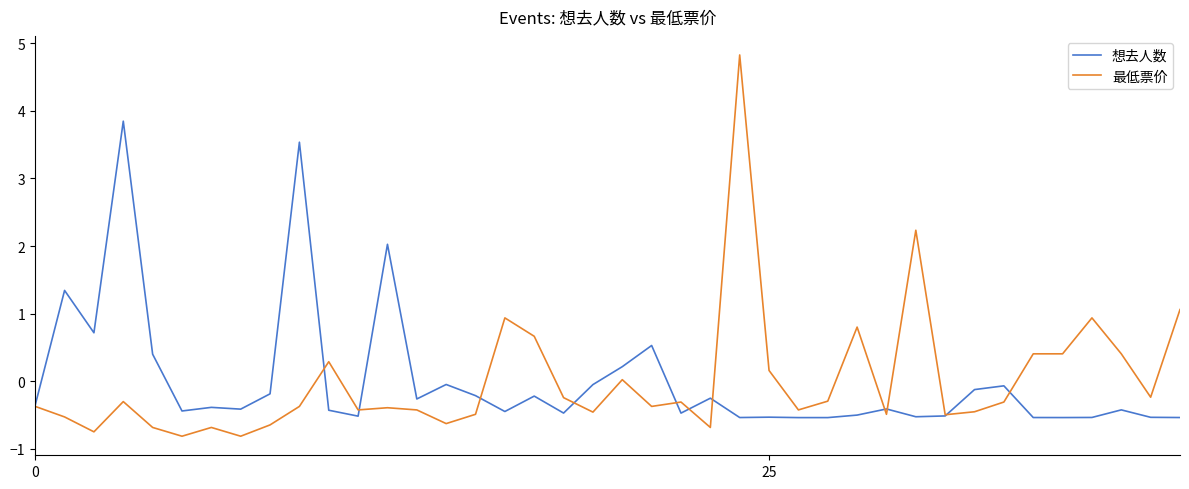

True or false: 最低票价 and 想去人数 cross at least once.

True